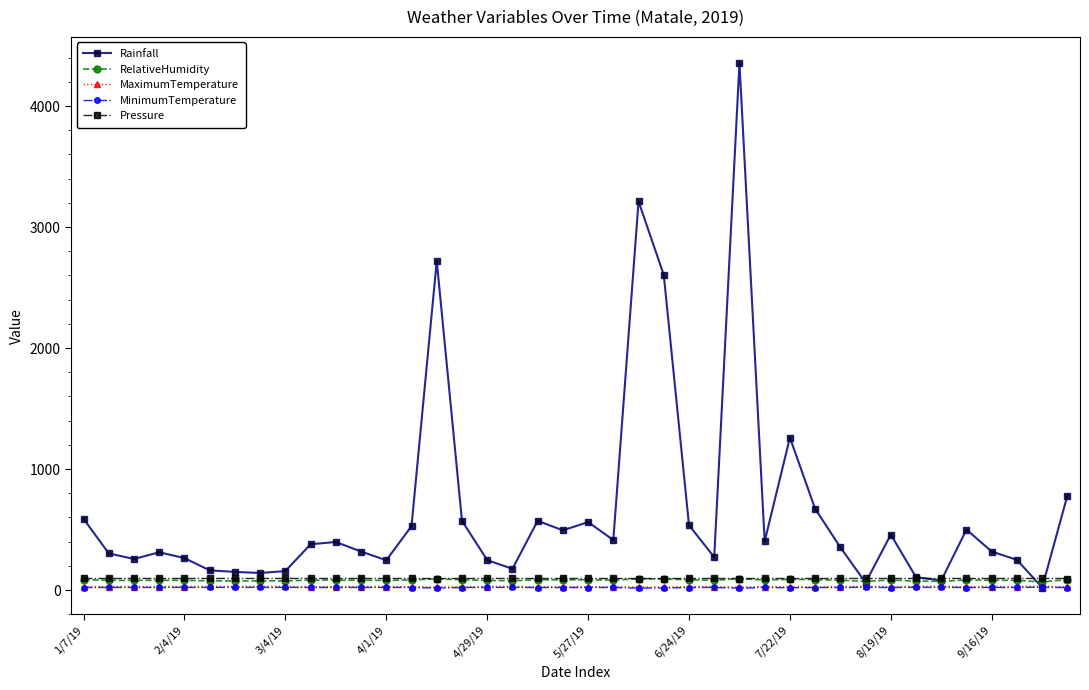

True or false: MinimumTemperature and Pressure intersect in this chart.

False